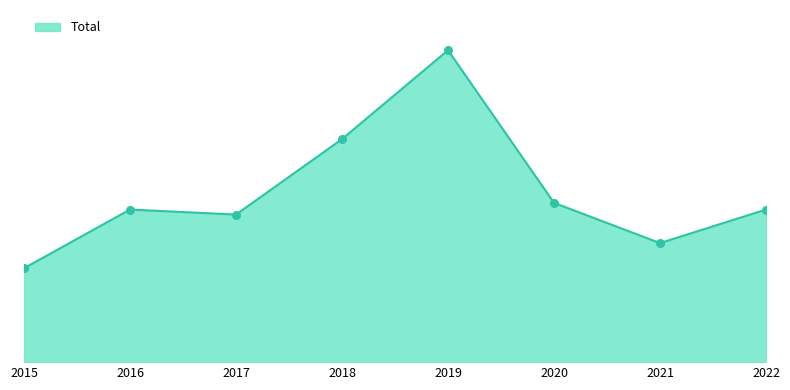

What is the ratio of the value at 2017 to the value at 2016?

1.0